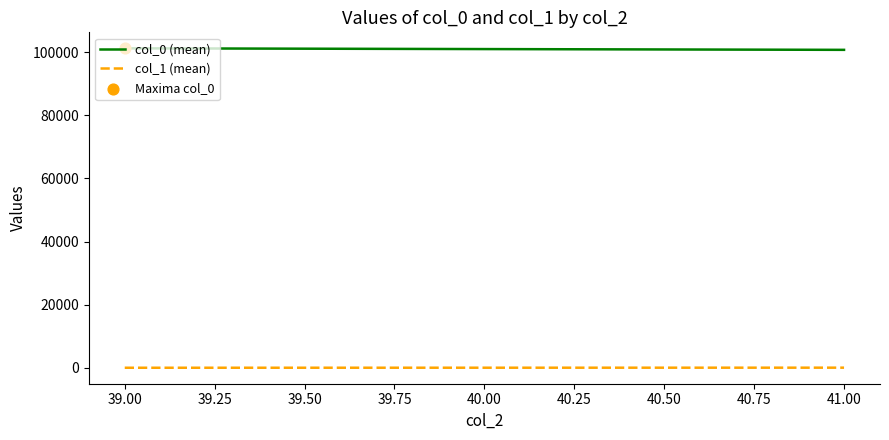

Which series has the largest total across all categories?

col_0 (mean)